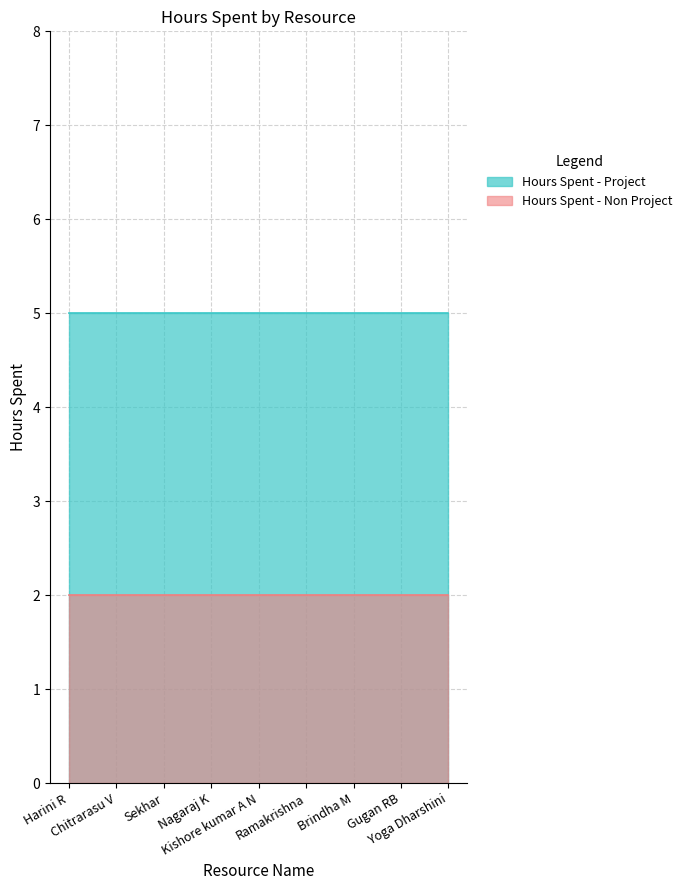

True or false: Hours Spent - Project has more than 1 interior local peaks.

False